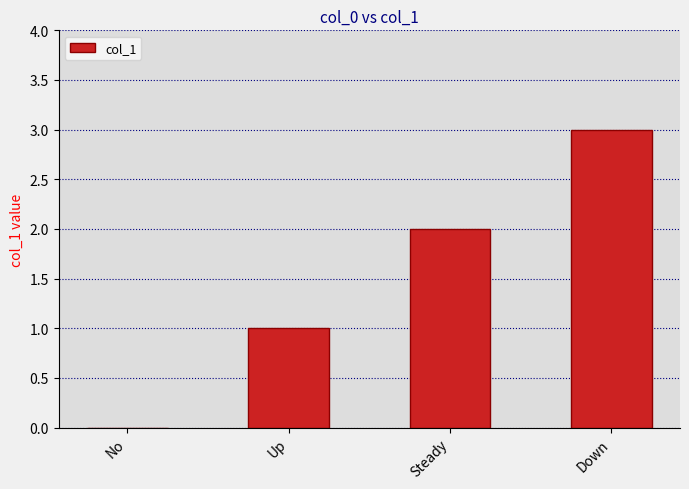

Is it true that the value at Down is 5?

False